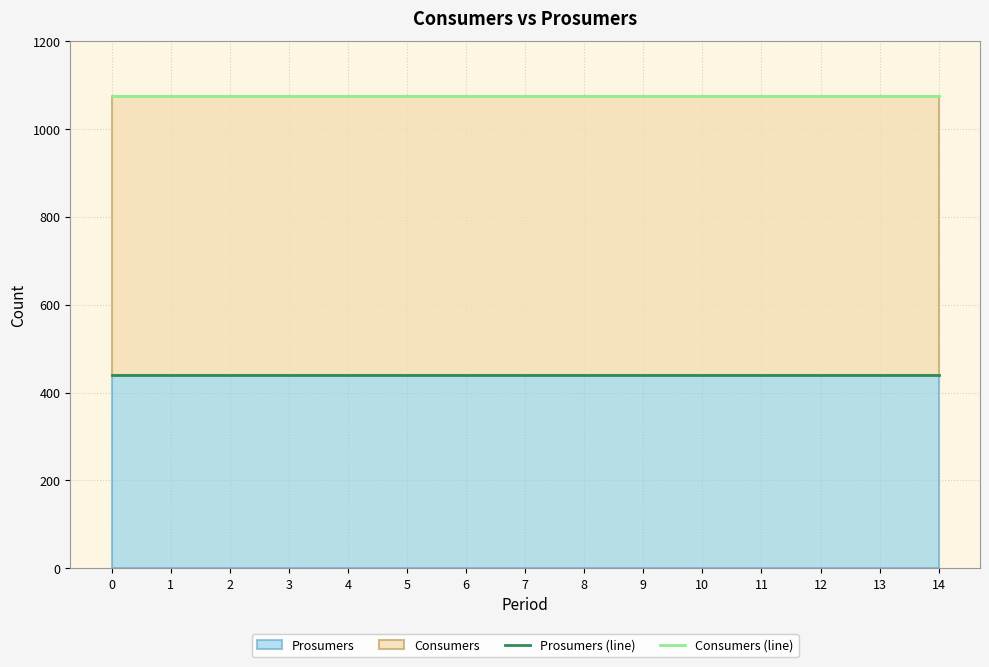

Does the chart have visible grid lines?

Yes